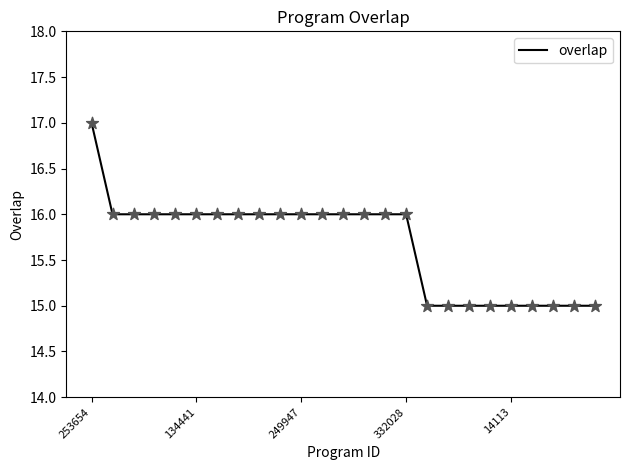

What is the smallest value displayed?

15